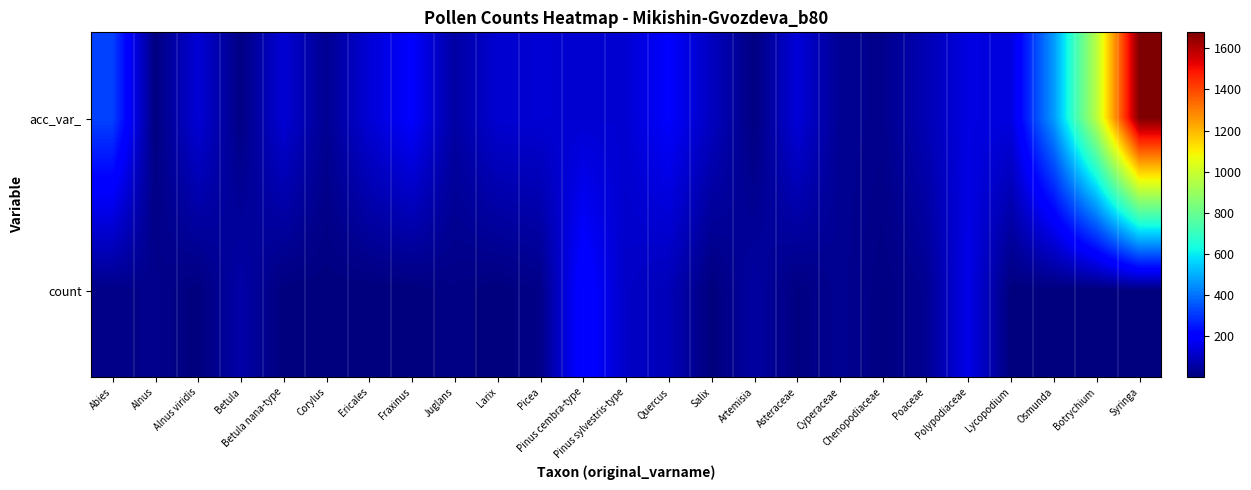

What is the minimum value shown in the chart?

1